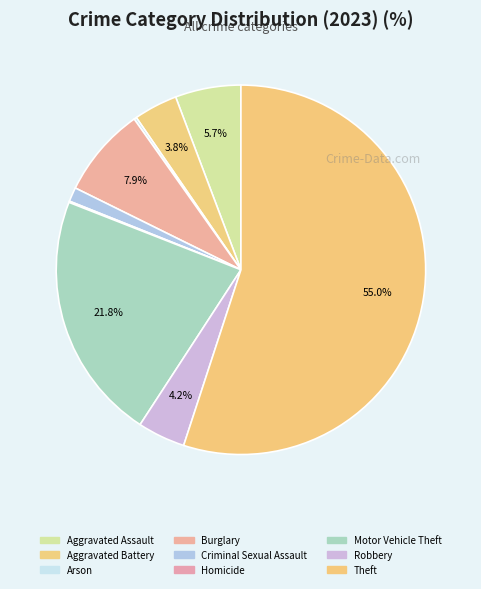

Between Aggravated Assault and Criminal Sexual Assault, which is larger?

Aggravated Assault